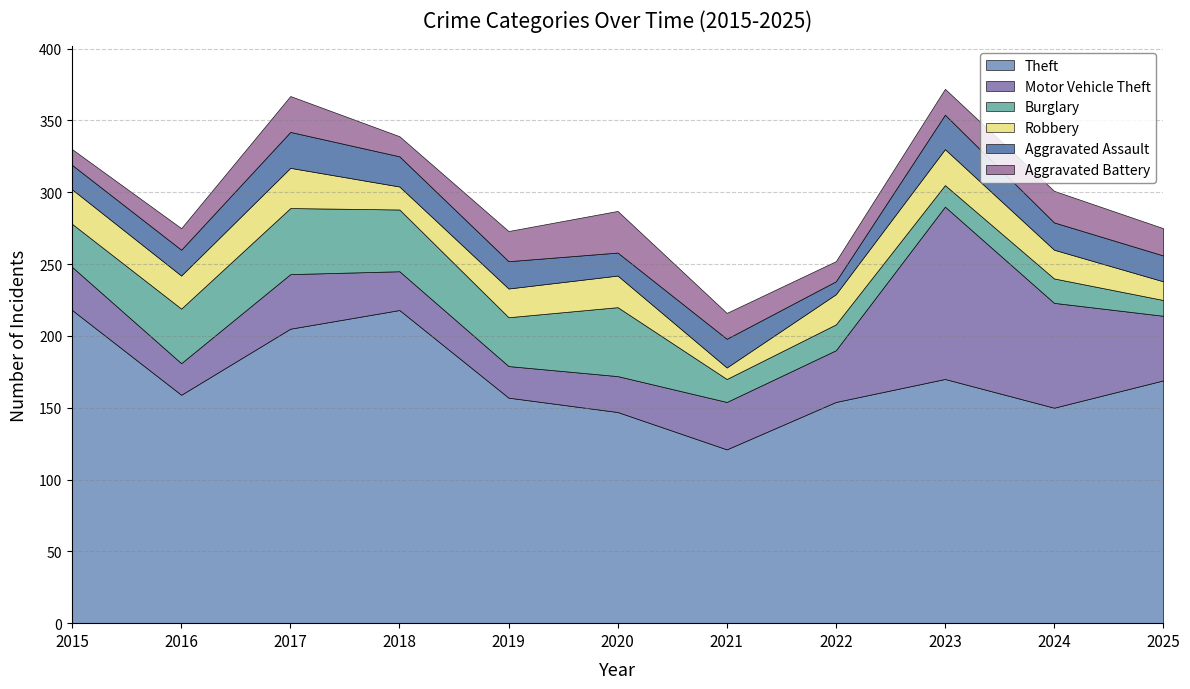

Which series has the largest total across all categories?

Theft